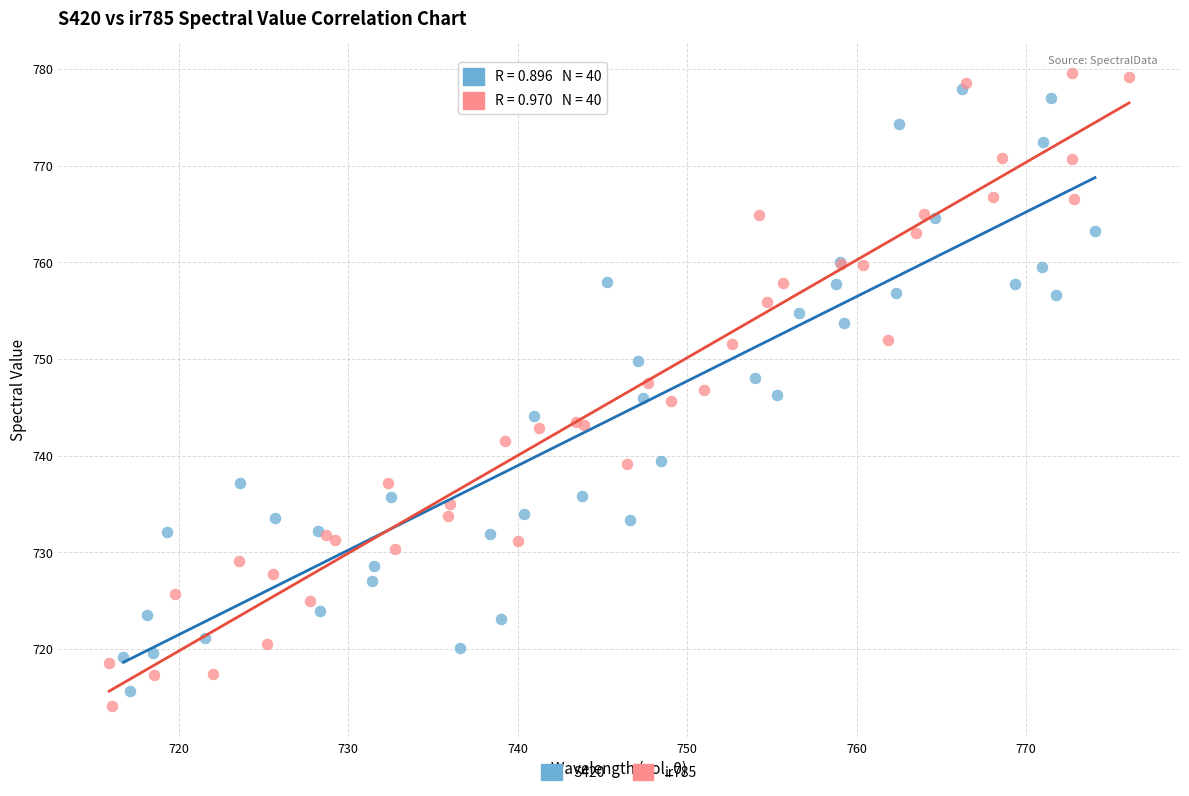

What are all the series names shown in the legend?

S420, ir785